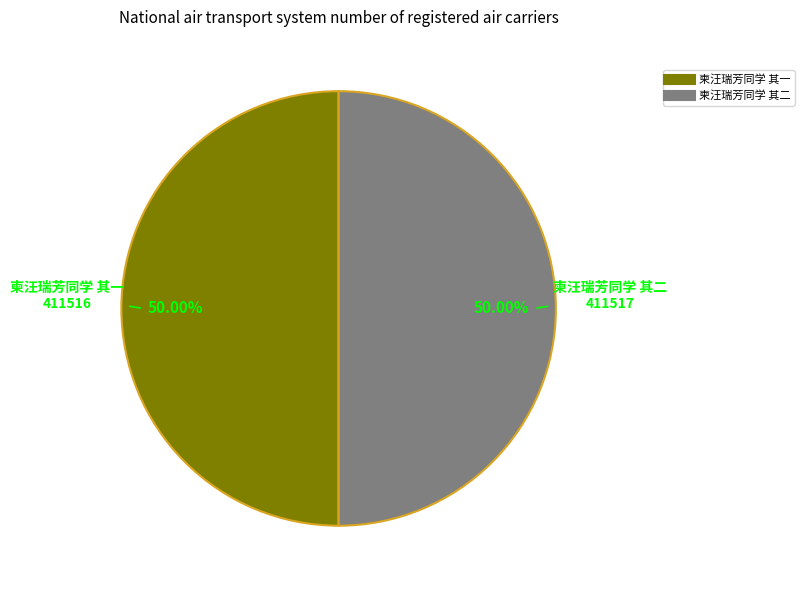

Combined, do 柬汪瑞芳同学 其一 and 柬汪瑞芳同学 其二 account for over 50%?

Yes